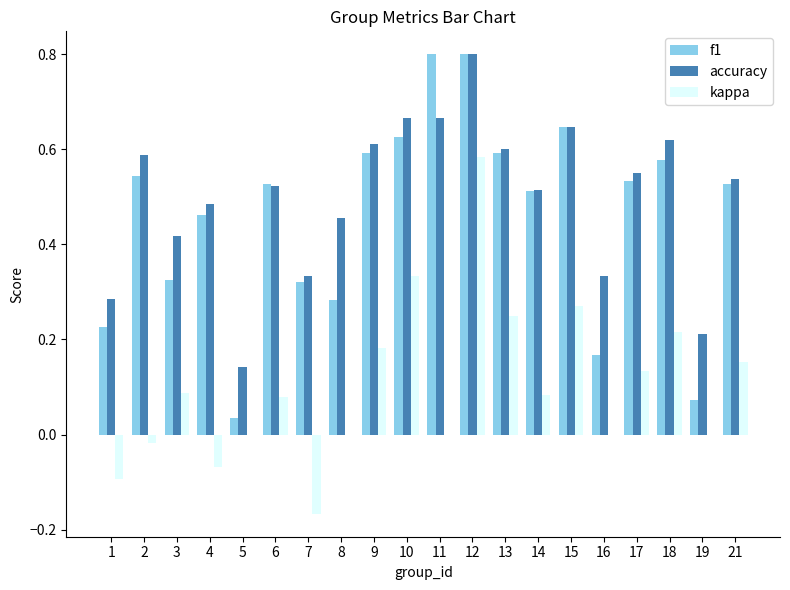

True or false: f1 has a value of 0.1 at 5.

False